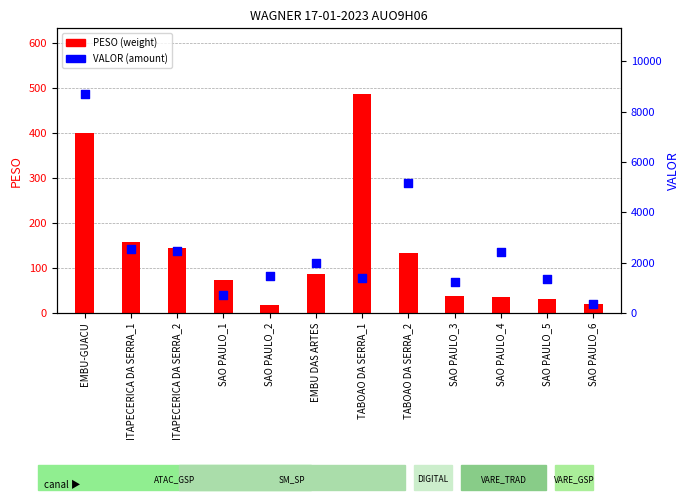

Which series has the largest total across all categories?

VALOR (amount)